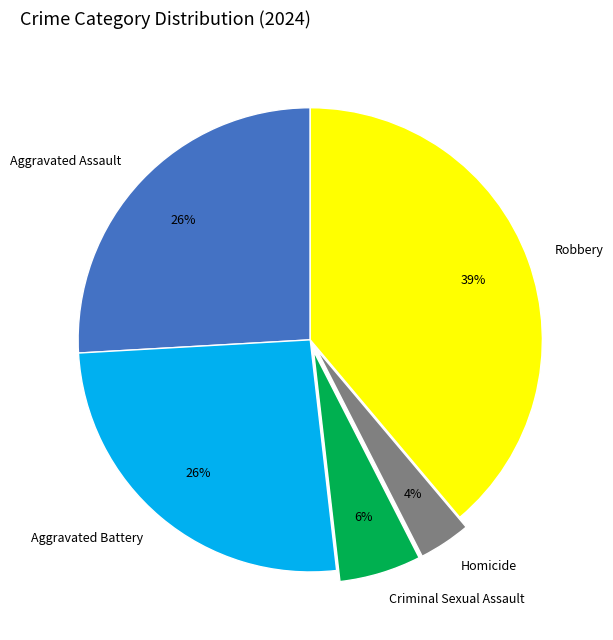

How many segments does this pie chart have?

5